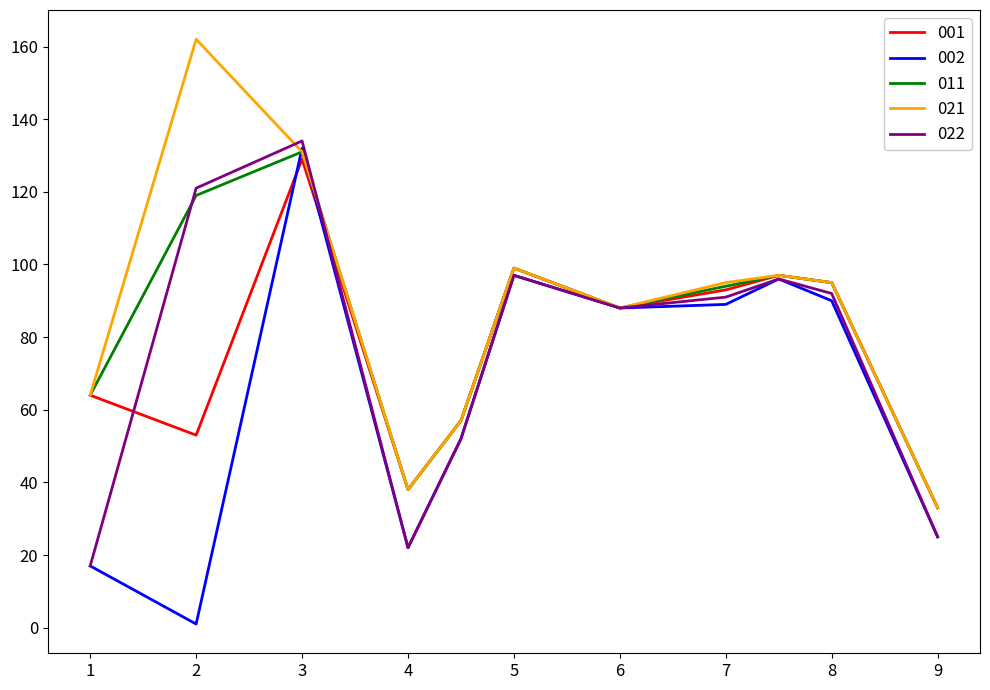

What is the maximum value shown in the chart?

162